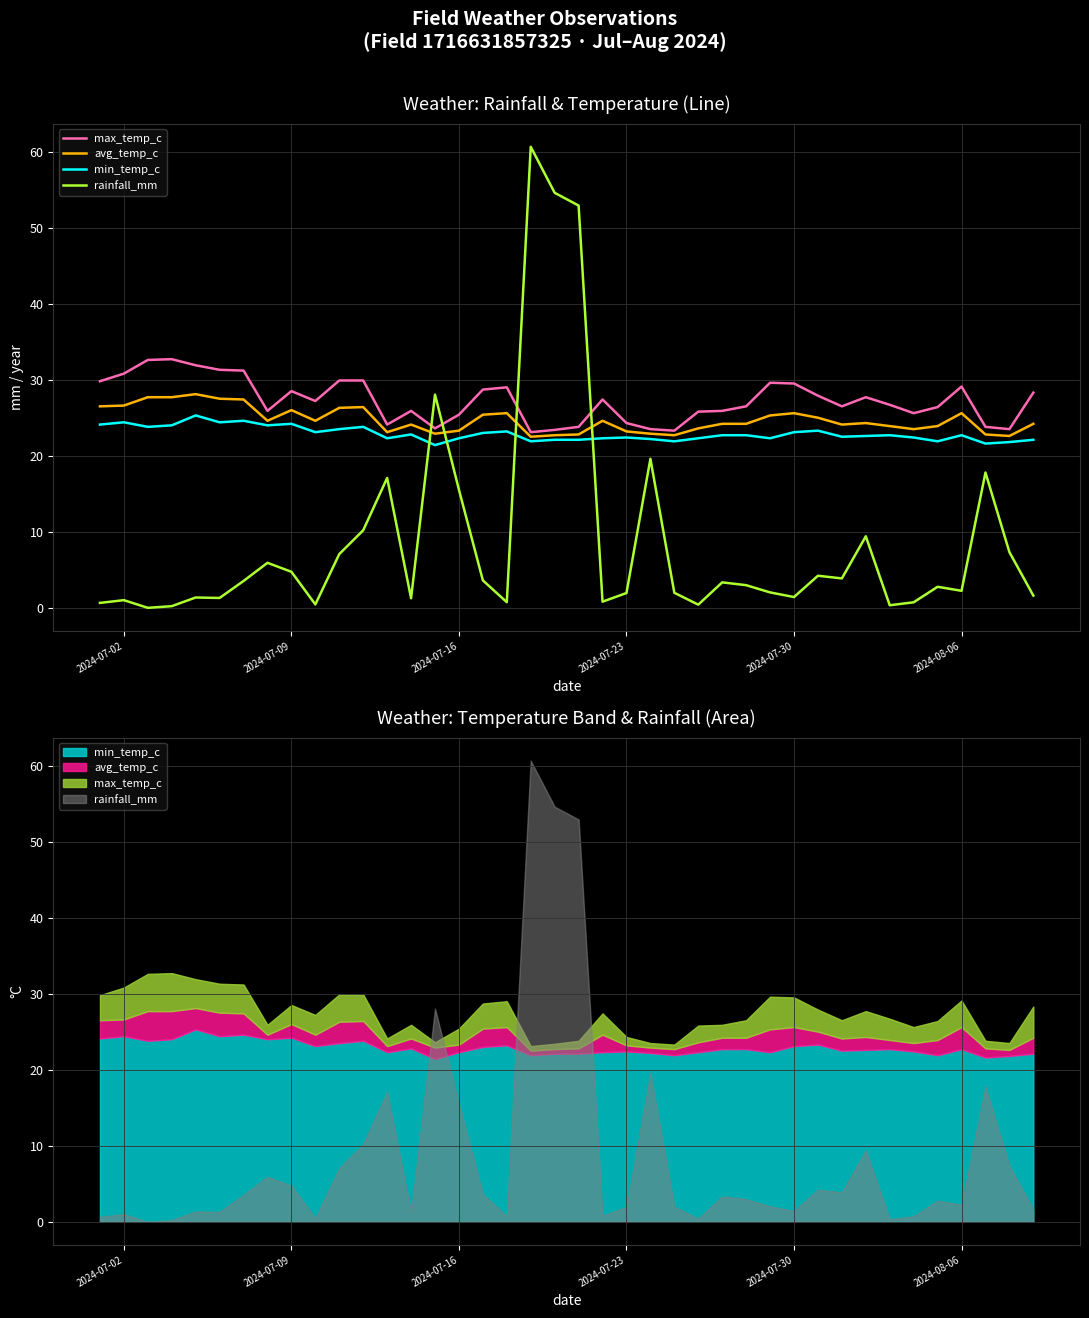

True or false: max_temp_c has more than 2 points higher than both neighbors.

True